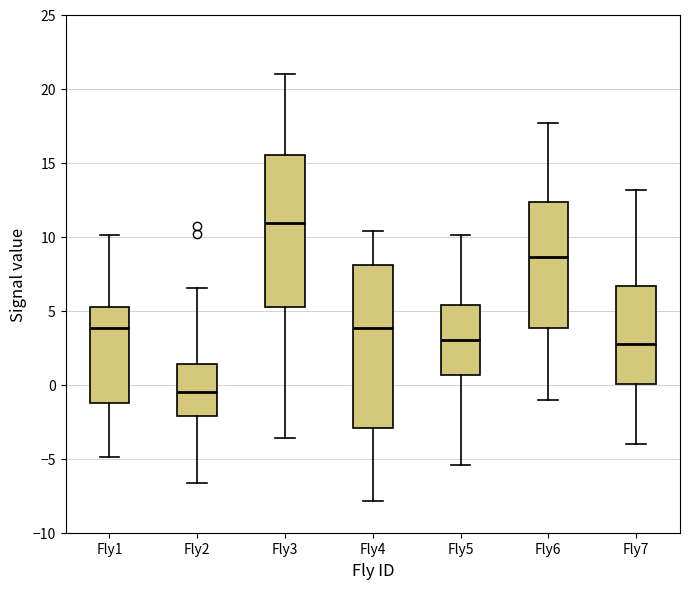

Reading left to right, read every box against the y-axis: the position of its median line, the range the box covers, and the ends of its whiskers. The values are not printed on the chart, so give them approximately, as read against the axis.

Fly1: median 4.0, box -1.0 to 5.0, whiskers -5.0 to 10.0
Fly2: median -0.5, box -2.0 to 1.5, whiskers -6.5 to 6.5
Fly3: median 11.0, box 5.0 to 15.5, whiskers -3.5 to 21.0
Fly4: median 4.0, box -3.0 to 8.0, whiskers -8.0 to 10.5
Fly5: median 3.0, box 0.5 to 5.5, whiskers -5.5 to 10.0
Fly6: median 8.5, box 4.0 to 12.5, whiskers -1.0 to 17.5
Fly7: median 3.0, box 0.0 to 6.5, whiskers -4.0 to 13.0